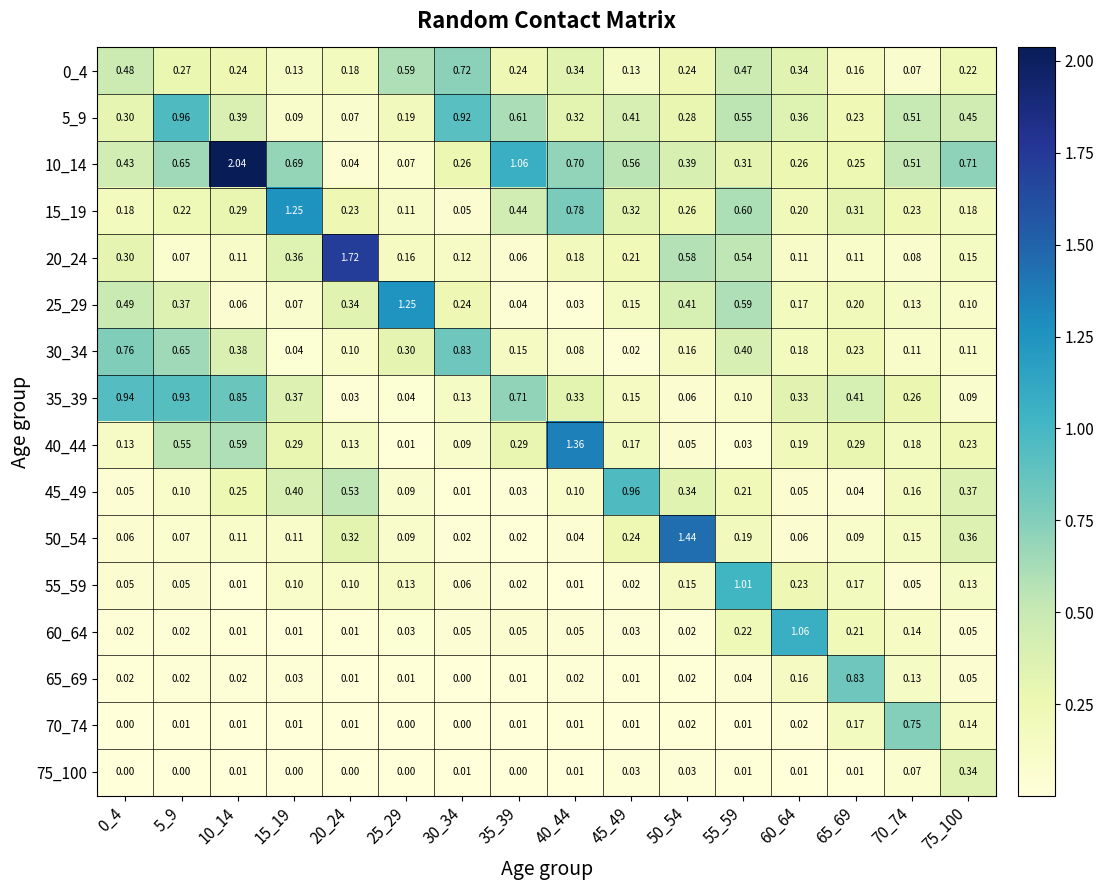

Which series has the largest total across all categories?

10_14